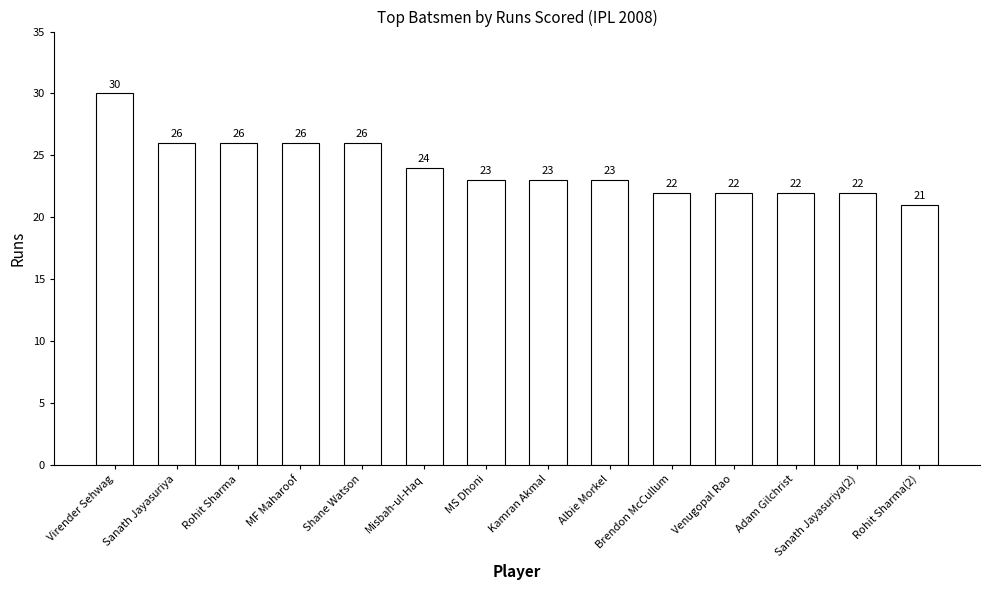

What is the sum of all values?

336